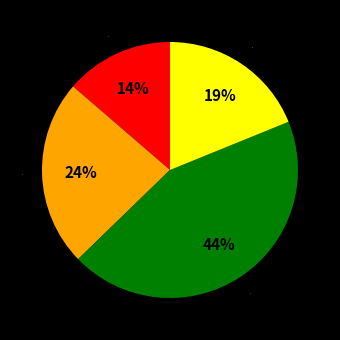

To the nearest percent, what is the combined percentage of 3 and 2?

67%